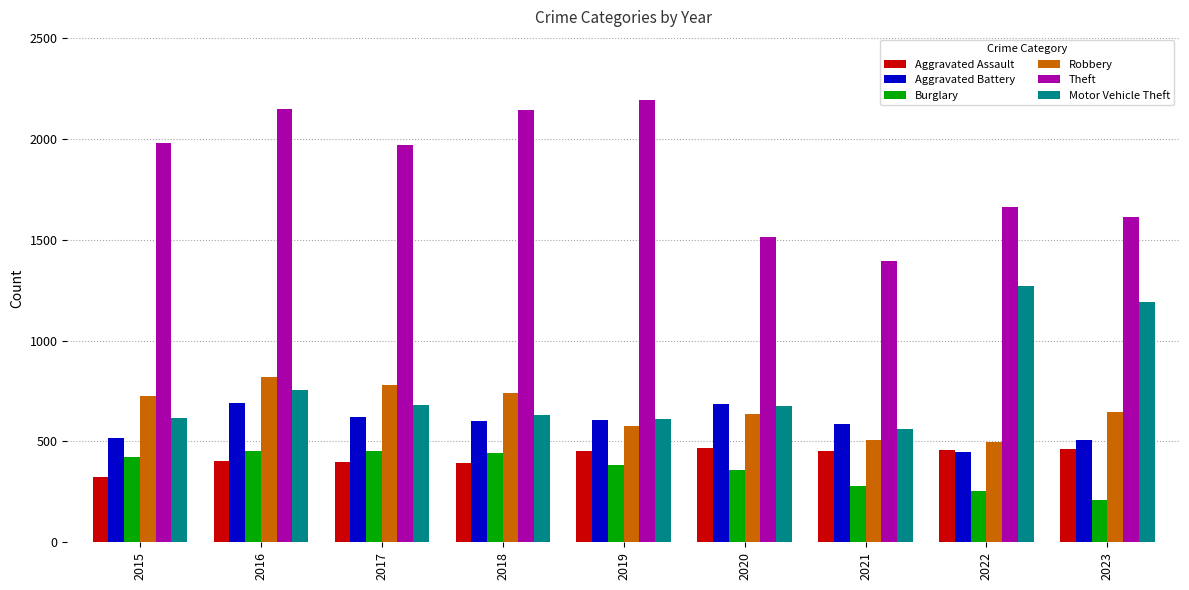

Where is Aggravated Battery nearest to the value 568?

2021